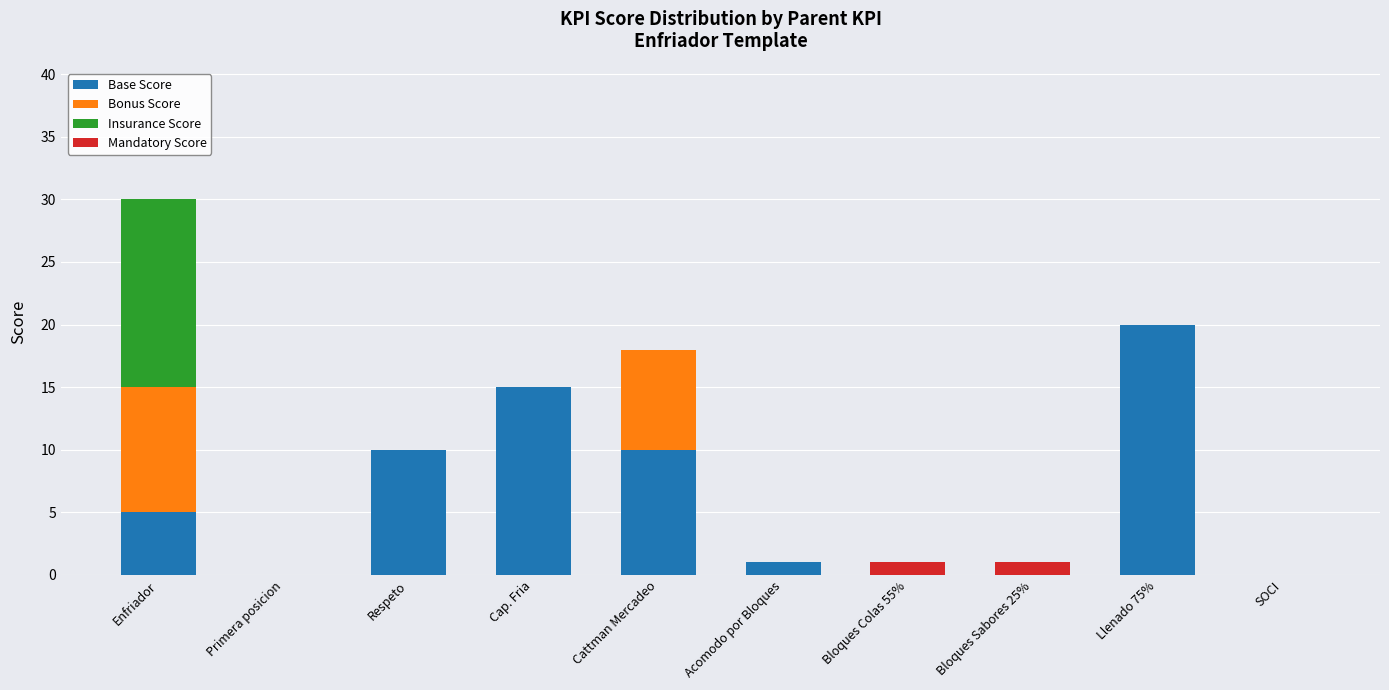

The value of Base Score at Enfriador is 1. True or false?

False